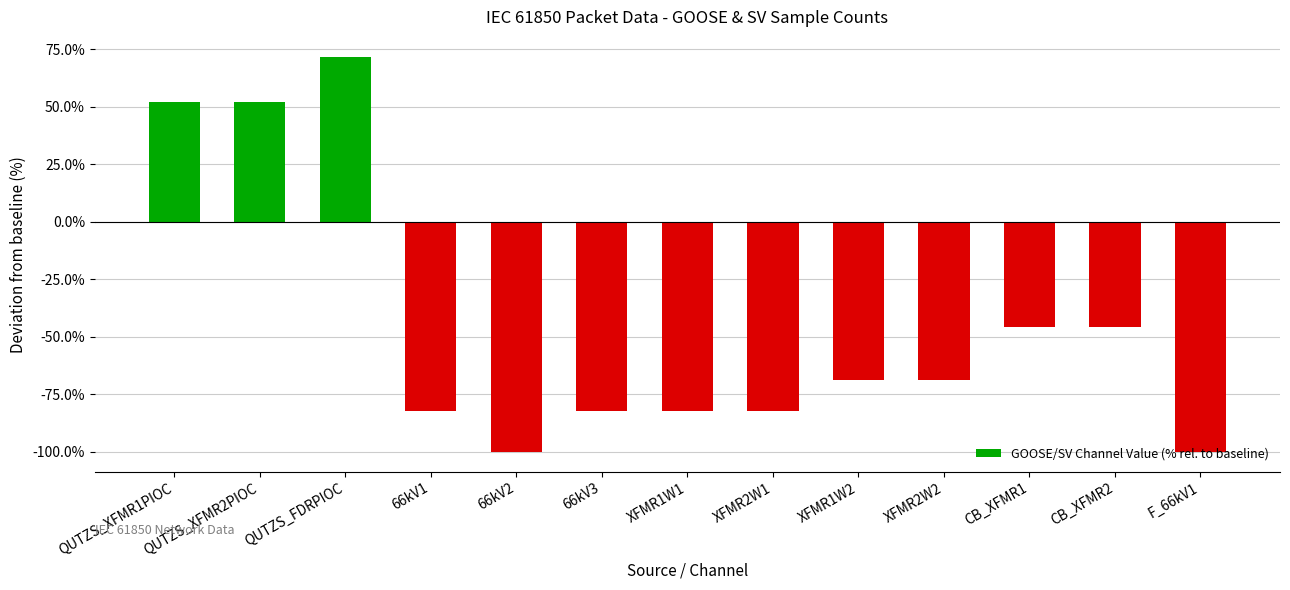

What is the difference between the values at CB_XFMR2 and QUTZS_FDRPIOC?

117.7